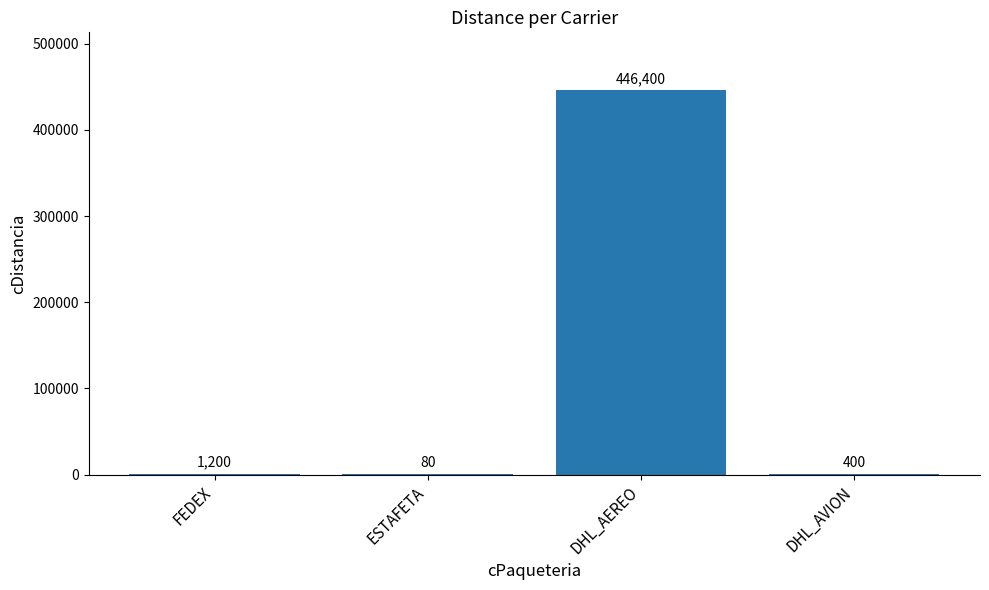

The value at DHL_AEREO is 104928. True or false?

False